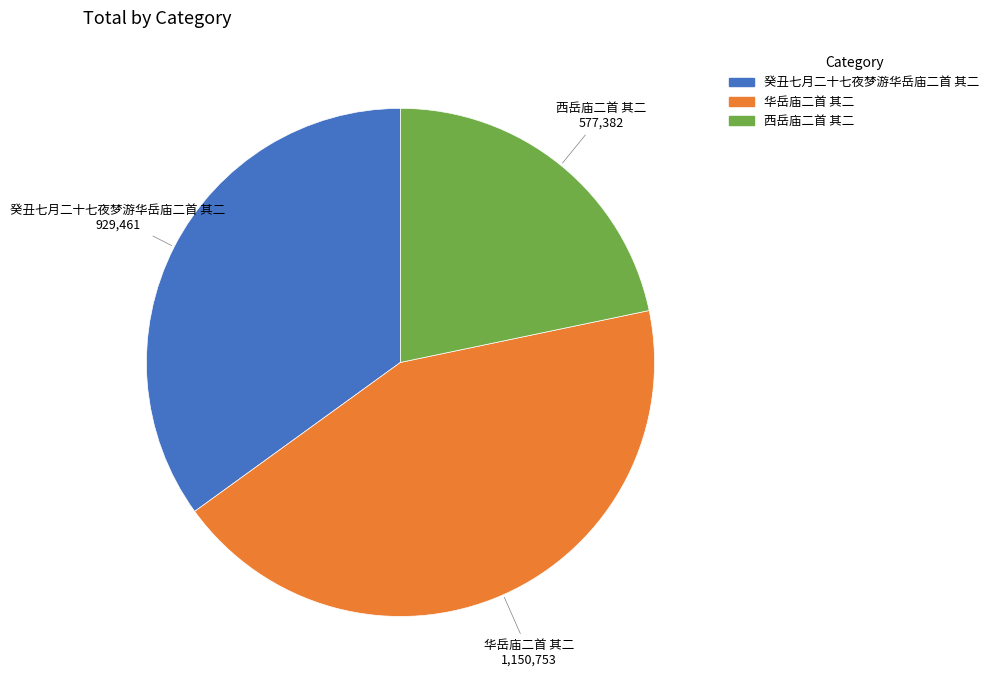

Is the sum of 华岳庙二首 其二 and 癸丑七月二十七夜梦游华岳庙二首 其二 greater than half?

Yes